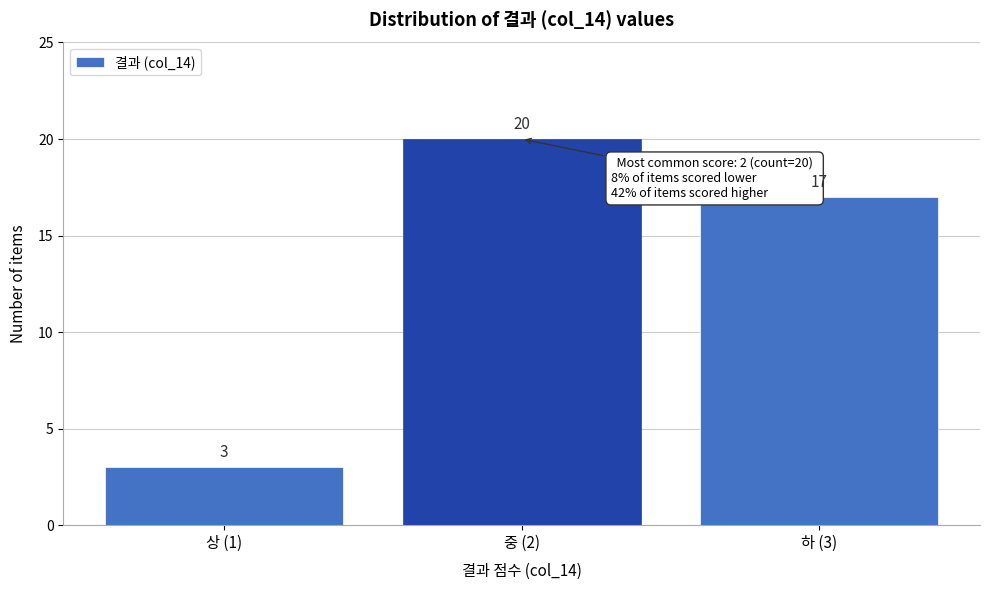

Reading left to right, extract all data points from this chart.

3	20	17